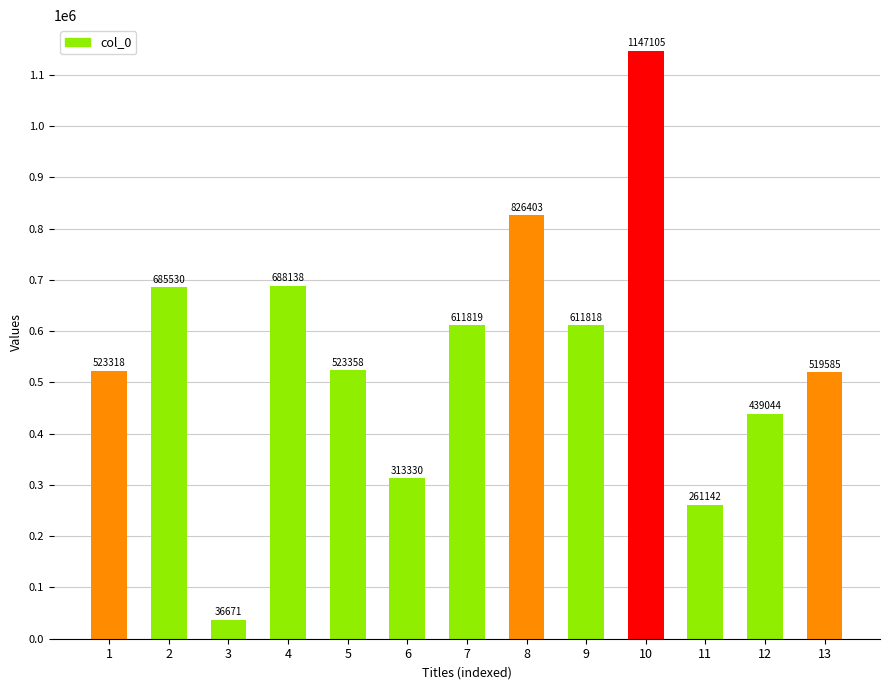

What is the ratio of the value at 6 to the value at 13?

0.6